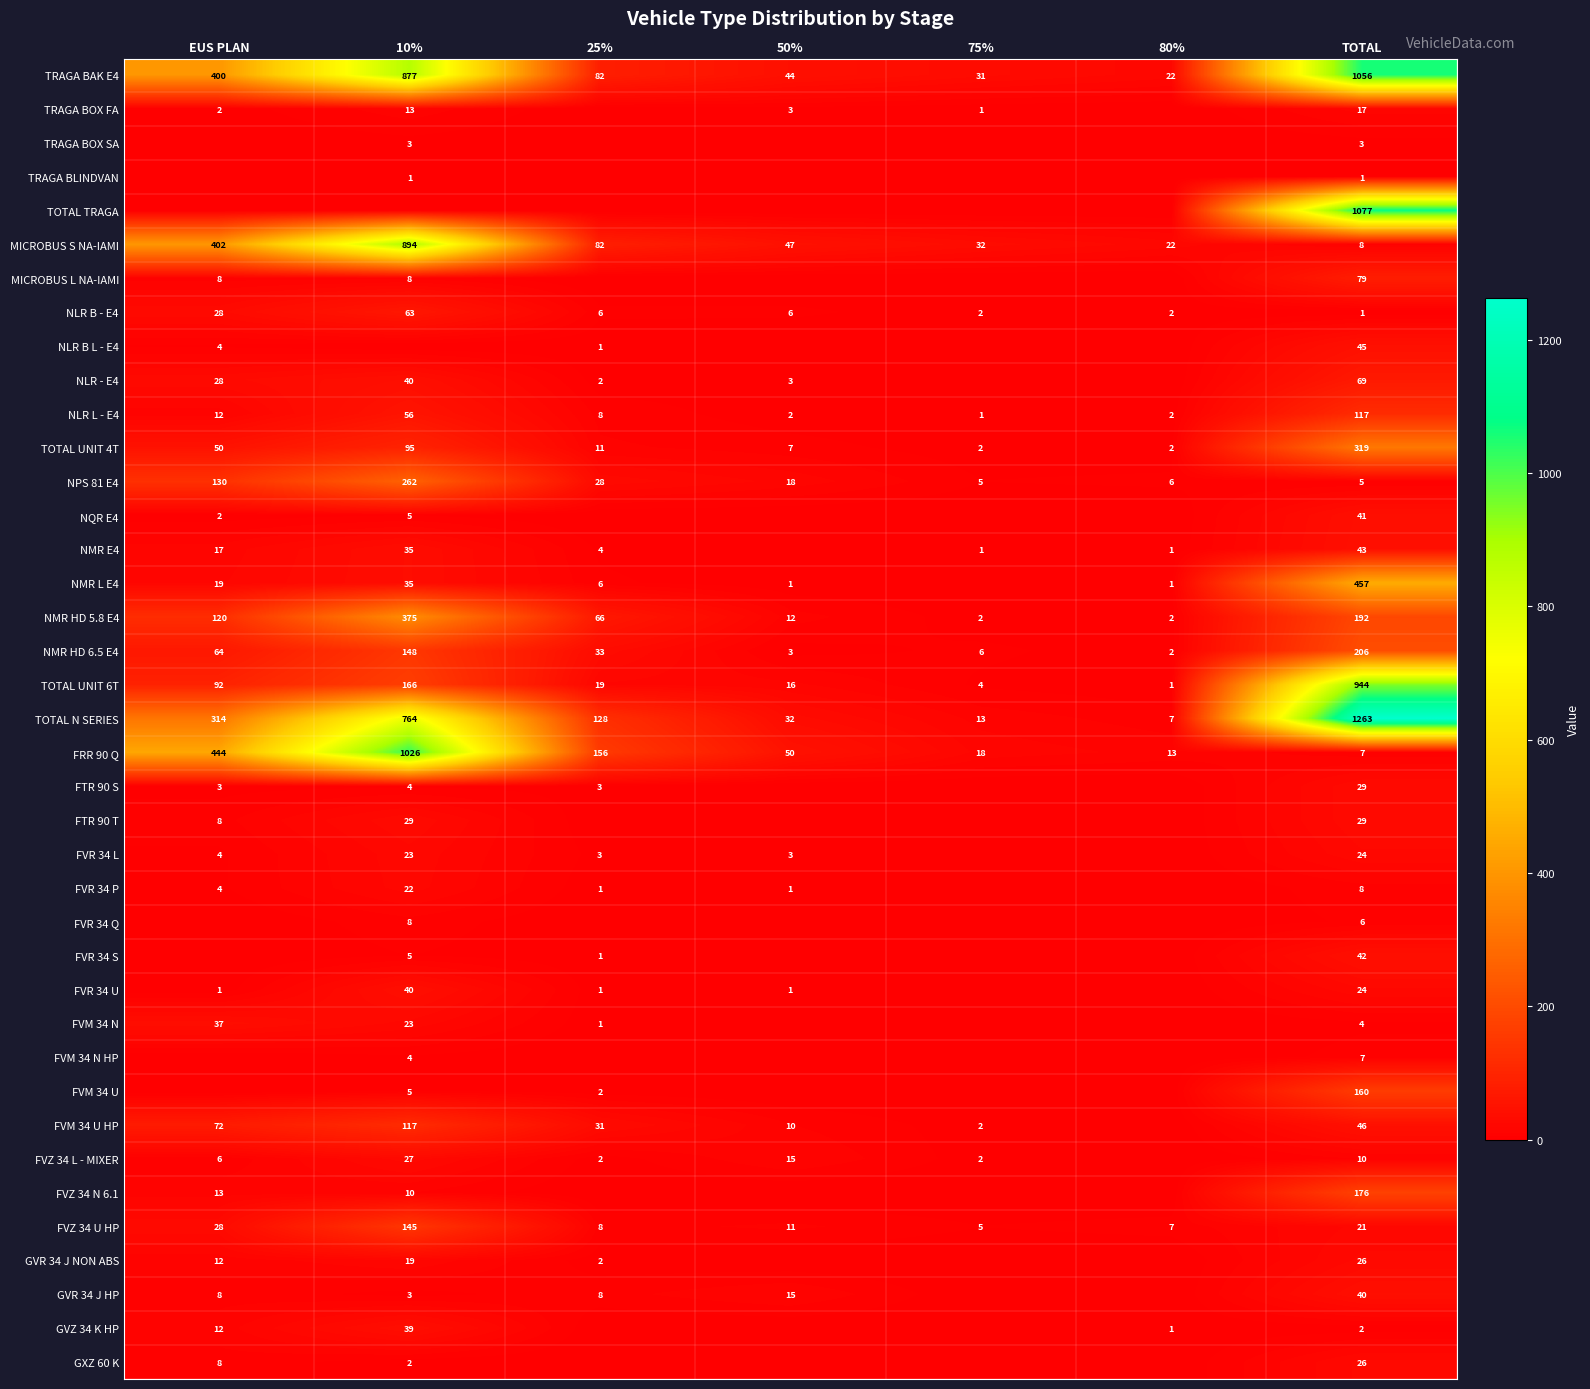

The FVZ 34 N 6.1 series shows 276 at TOTAL. True or false?

False